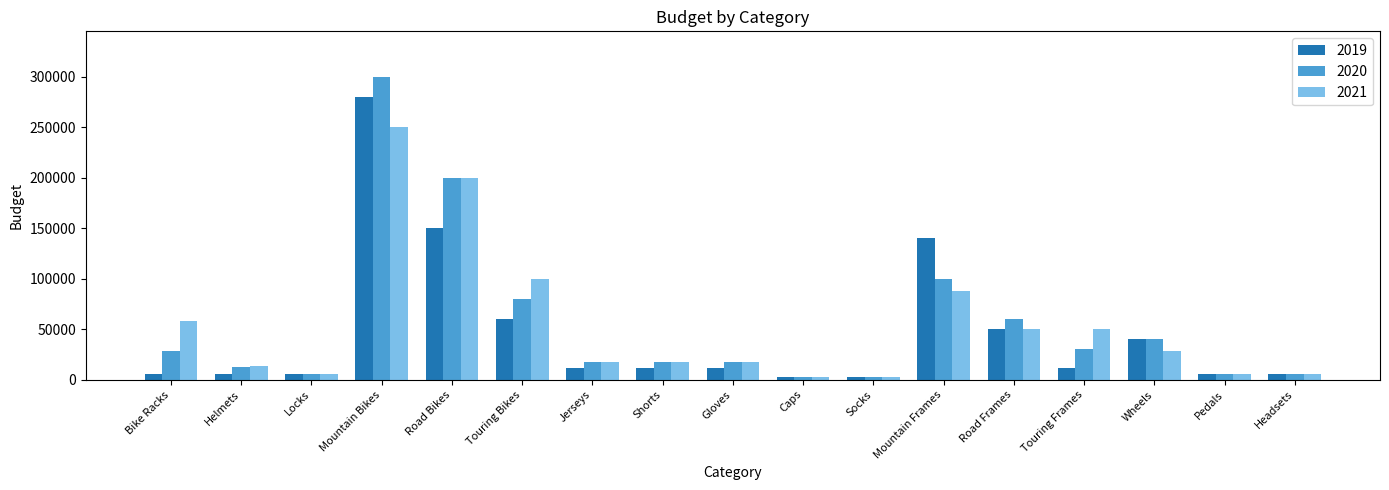

Are the bars grouped side by side (vs. stacked)?

Yes